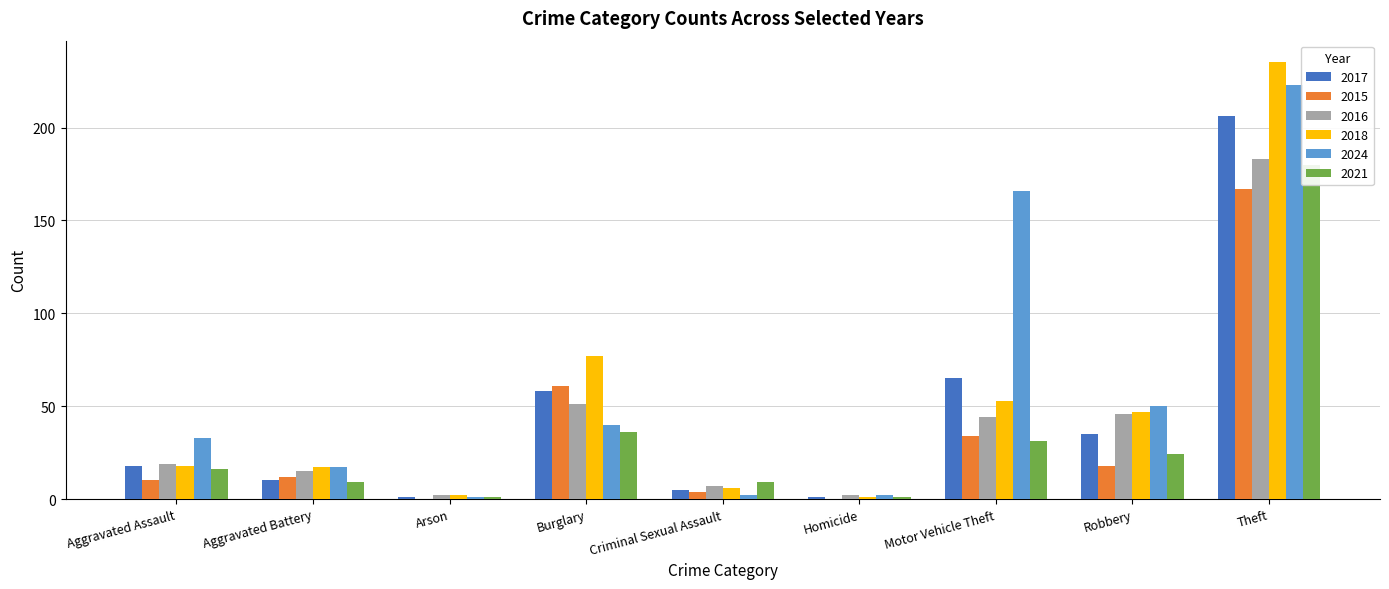

What is the total value across all series at Burglary?

323